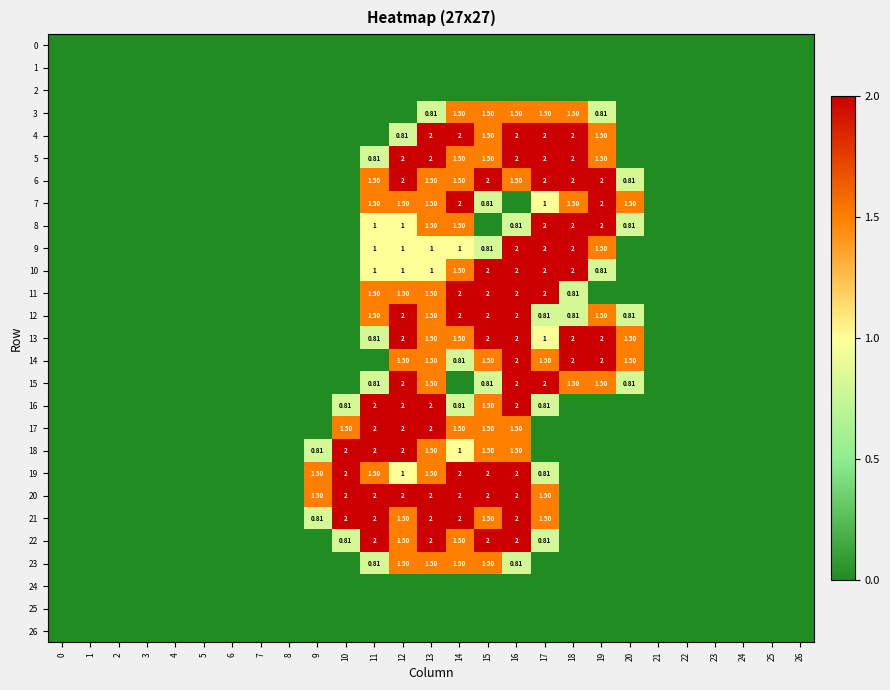

At how many categories does at least one series exceed 0?

12